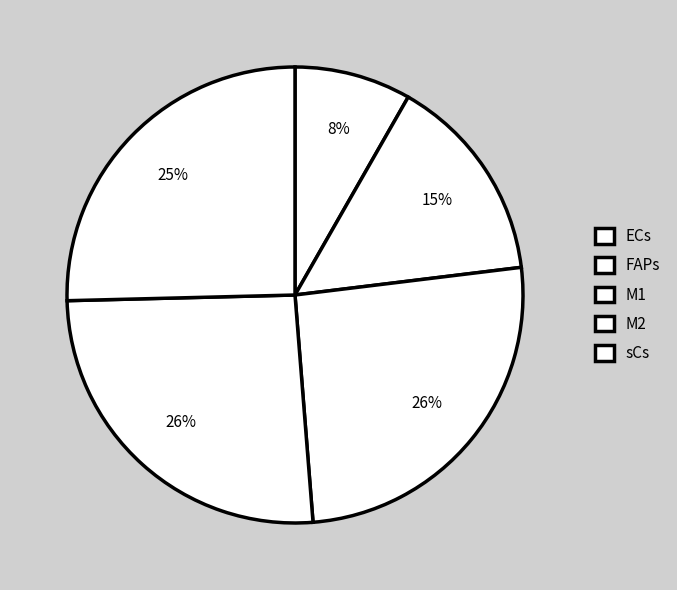

The FAPs slice represents 15% of the pie. True or false?

True